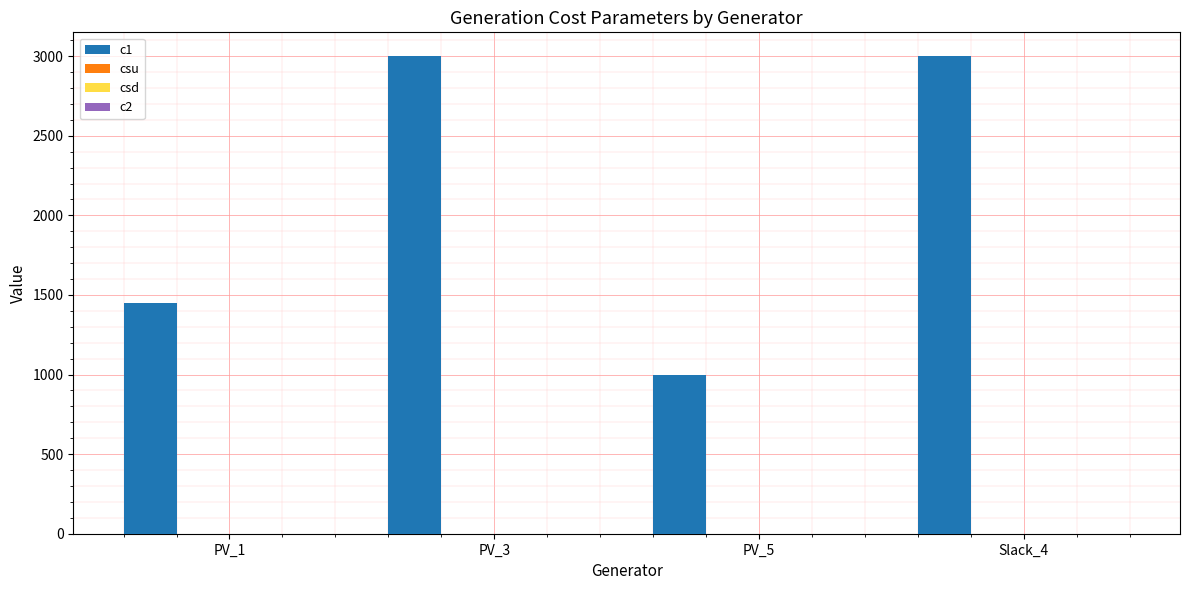

What is the value of the 3rd bar from the left?

1000